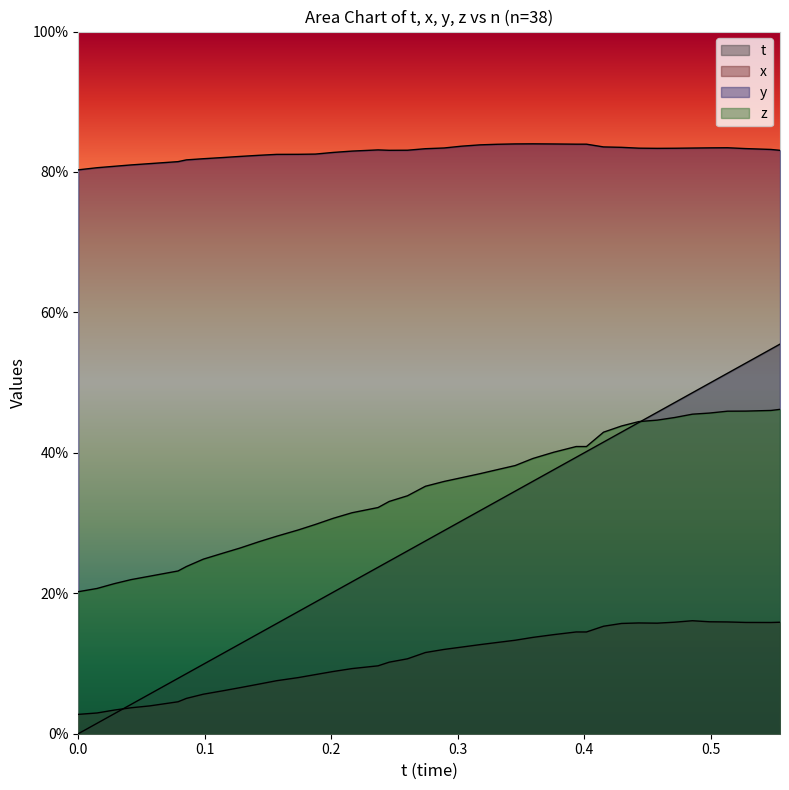

Does the chart display data point markers on the line(s)?

No